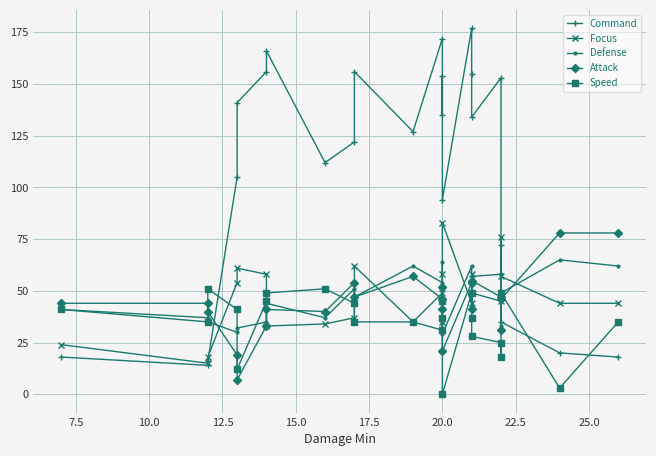

Count the number of data series in this chart.

5